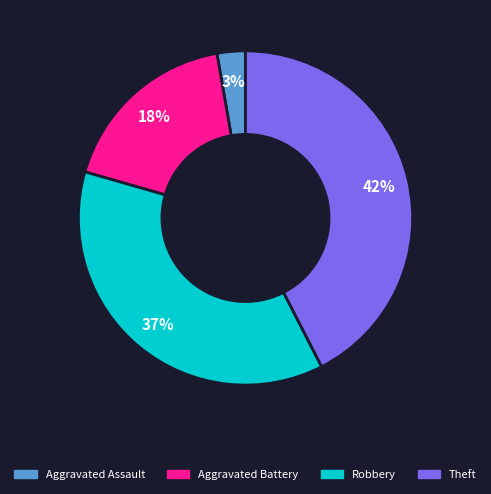

To the nearest percent, what is the average slice percentage?

25%